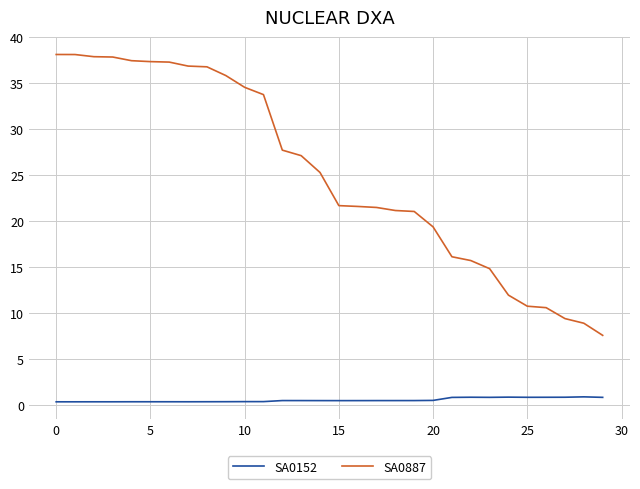

At how many categories does at least one series exceed 25?

15